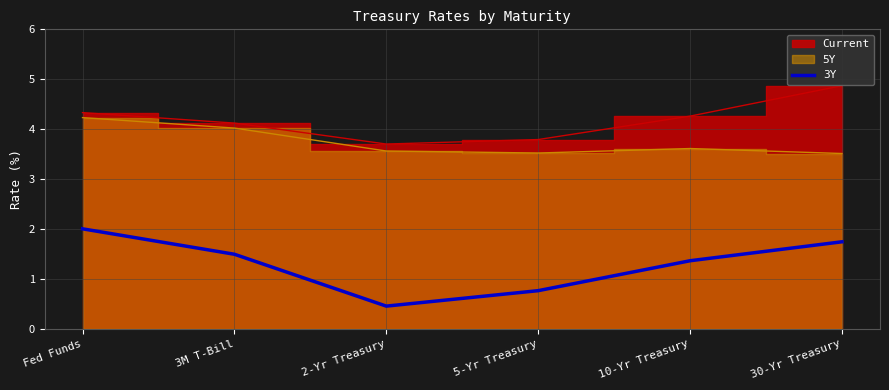

At which label is the value closest to 1?

5-Yr Treasury